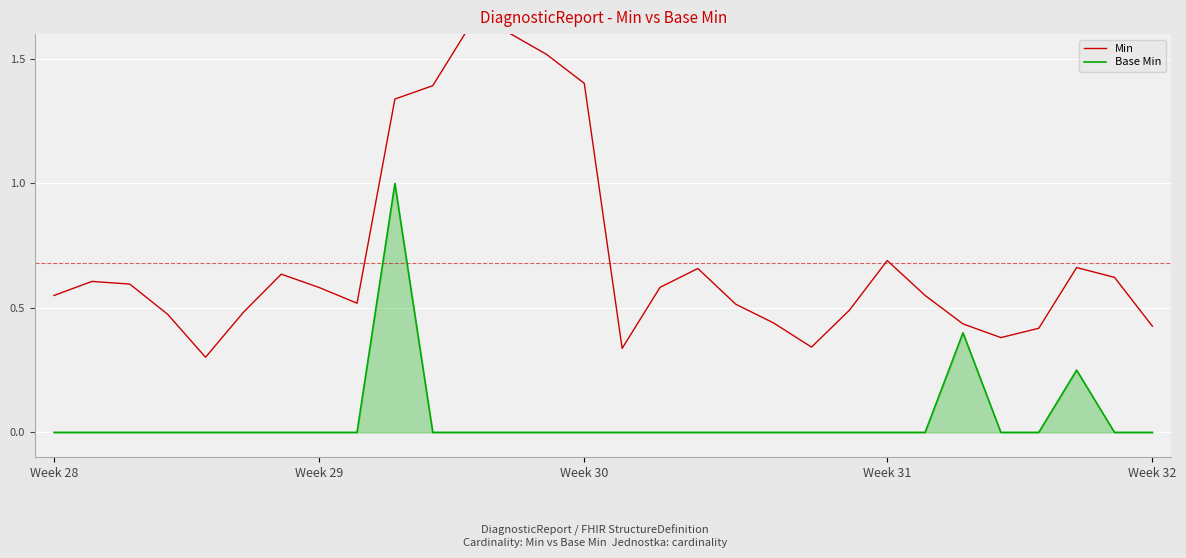

Which category has the highest value in the Base Min series?

9